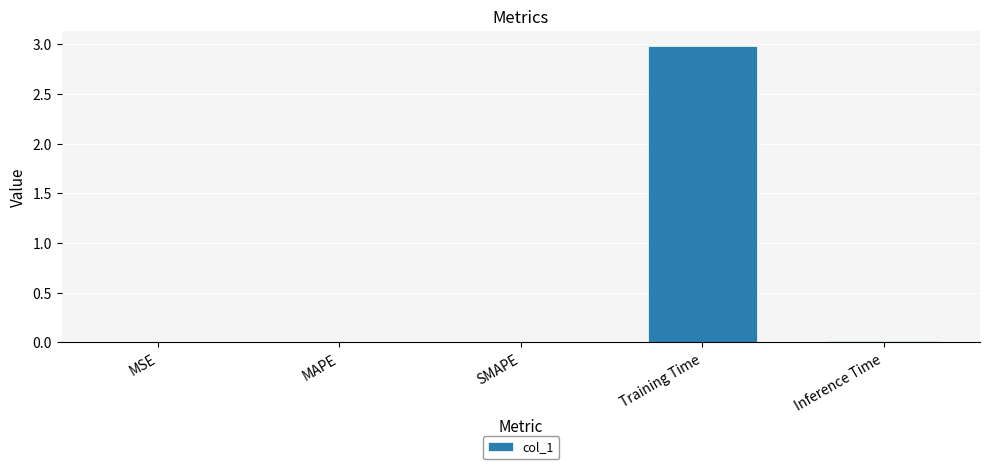

True or false: the data shows 0.0 at MAPE.

True